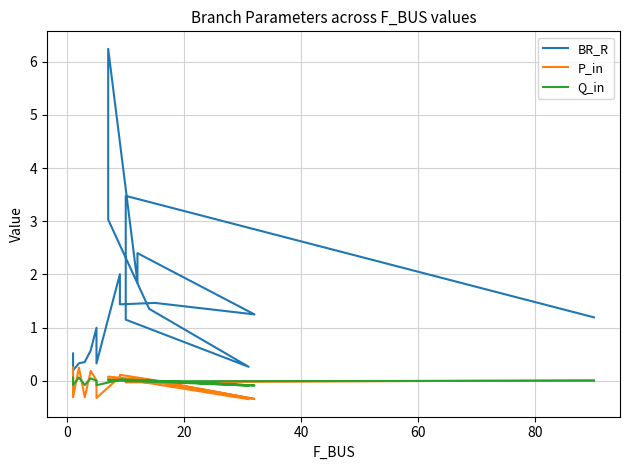

True or false: BR_R and P_in intersect in this chart.

False